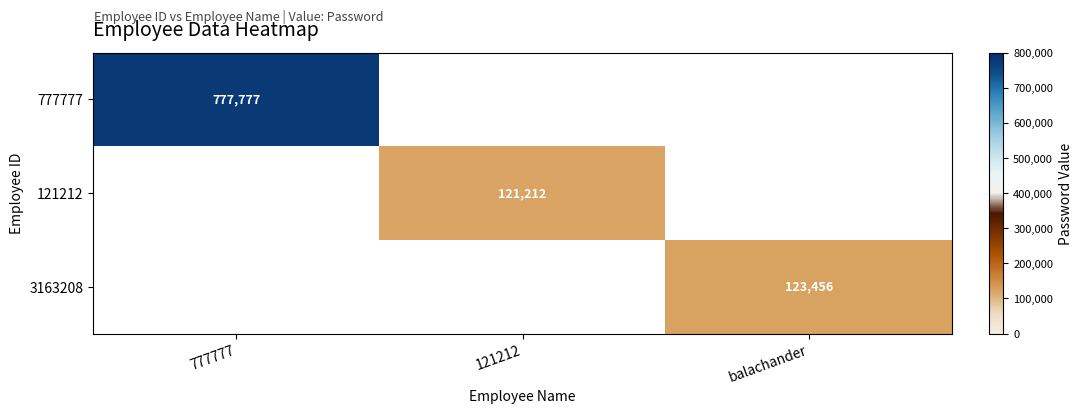

Is it true that 3163208 equals 66620 at balachander?

False